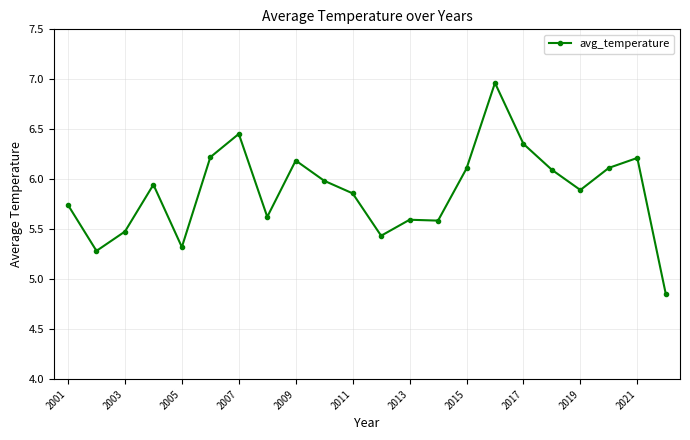

True or false: the data has more than 2 interior local peaks.

True